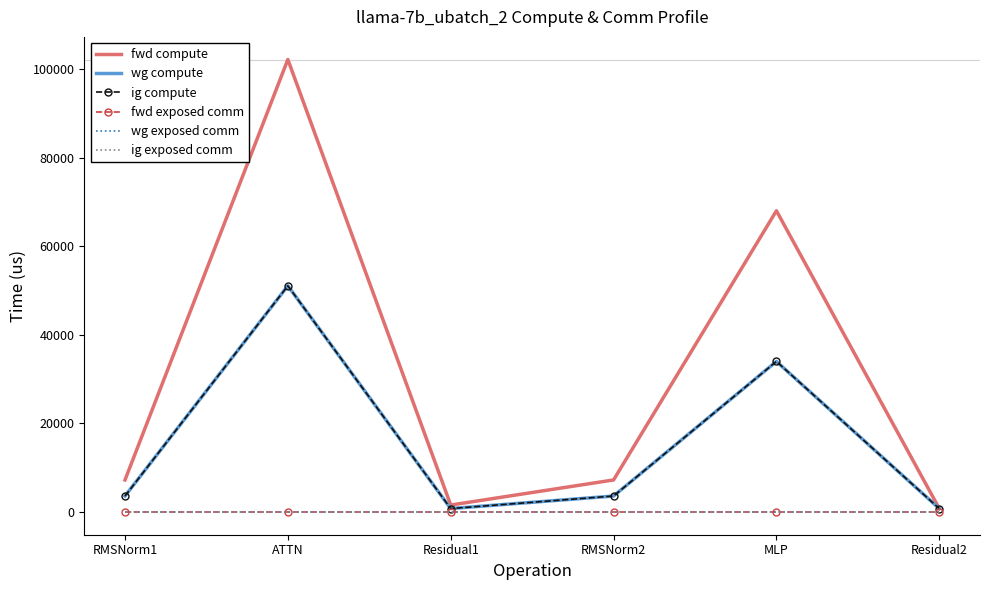

In fwd compute, how many points are higher than both neighbors (excluding endpoints)?

2